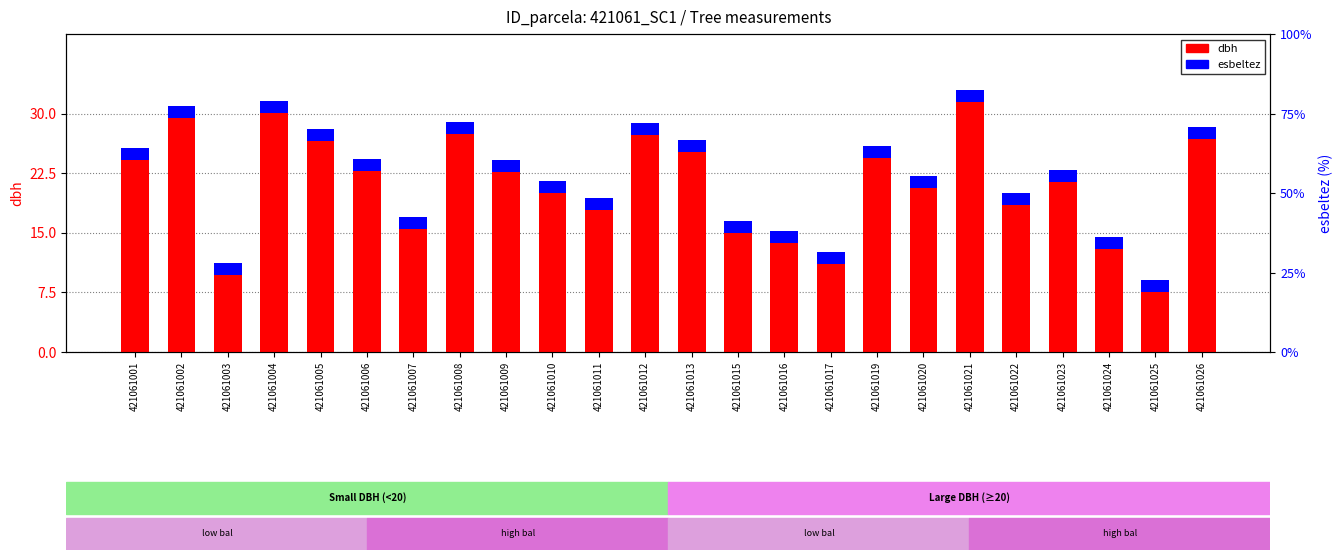

What is the sum of the values at 421061022 and 421061025?

26.0